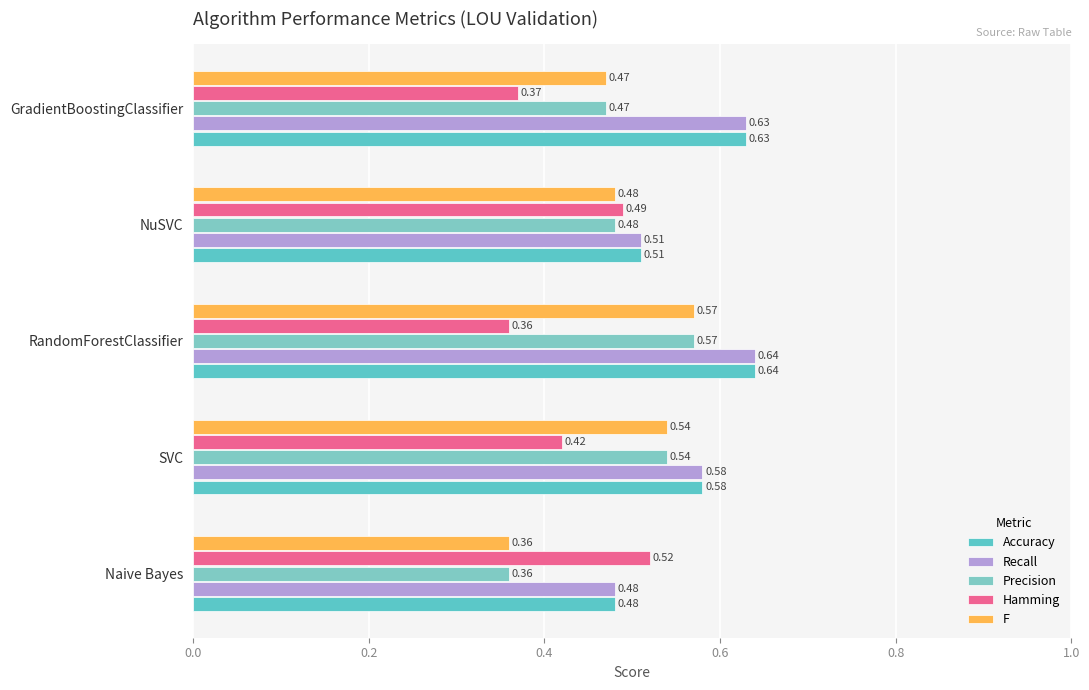

At which label is Hamming closest to 0?

RandomForestClassifier